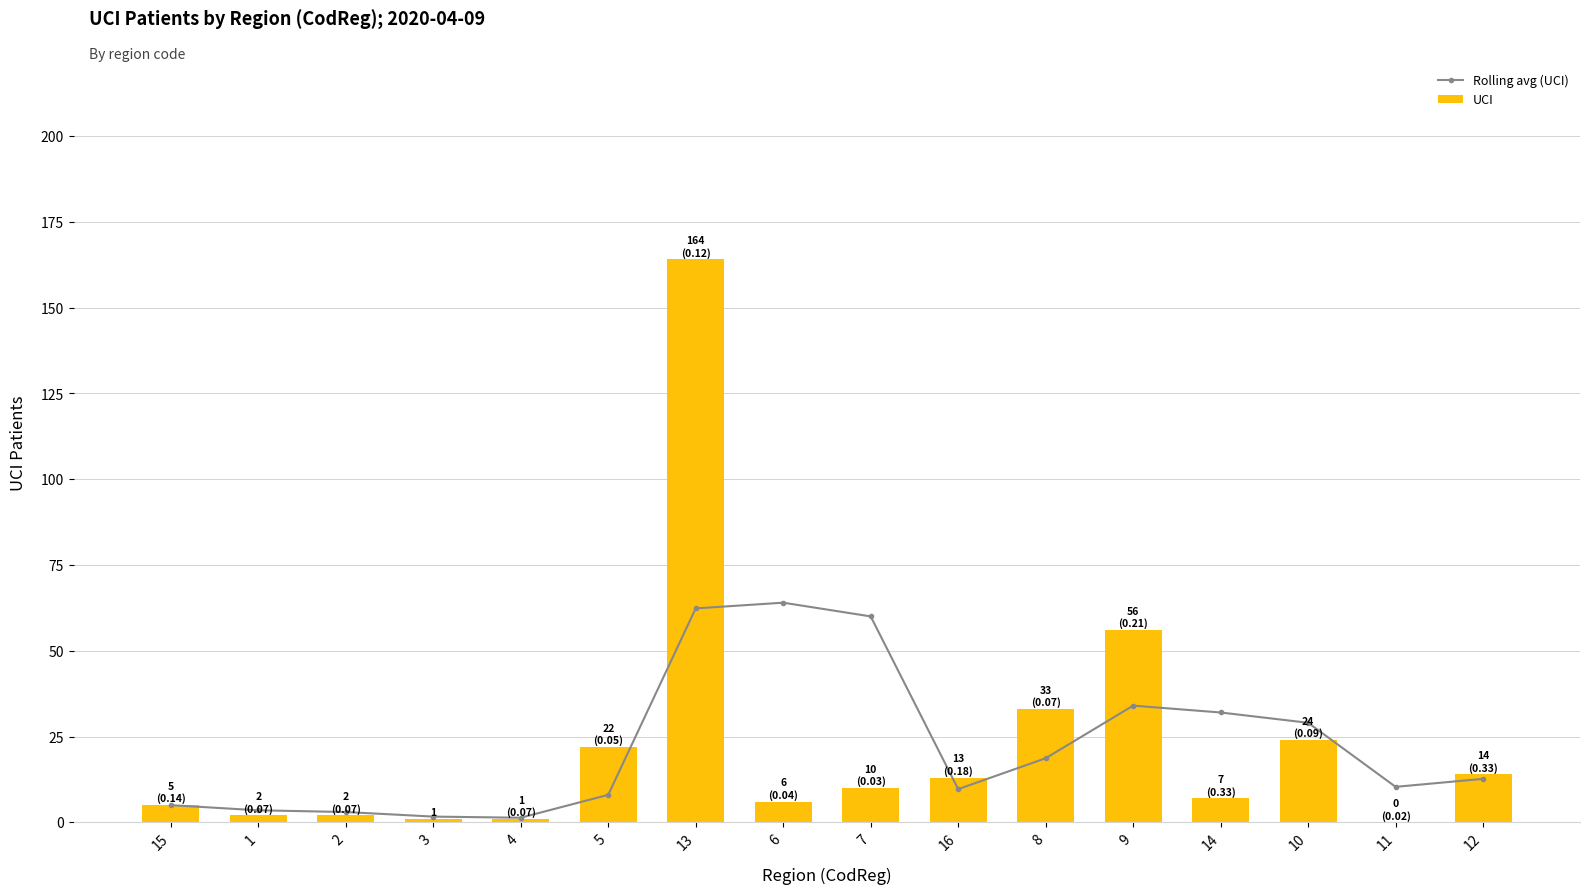

How many groups of bars are there?

16